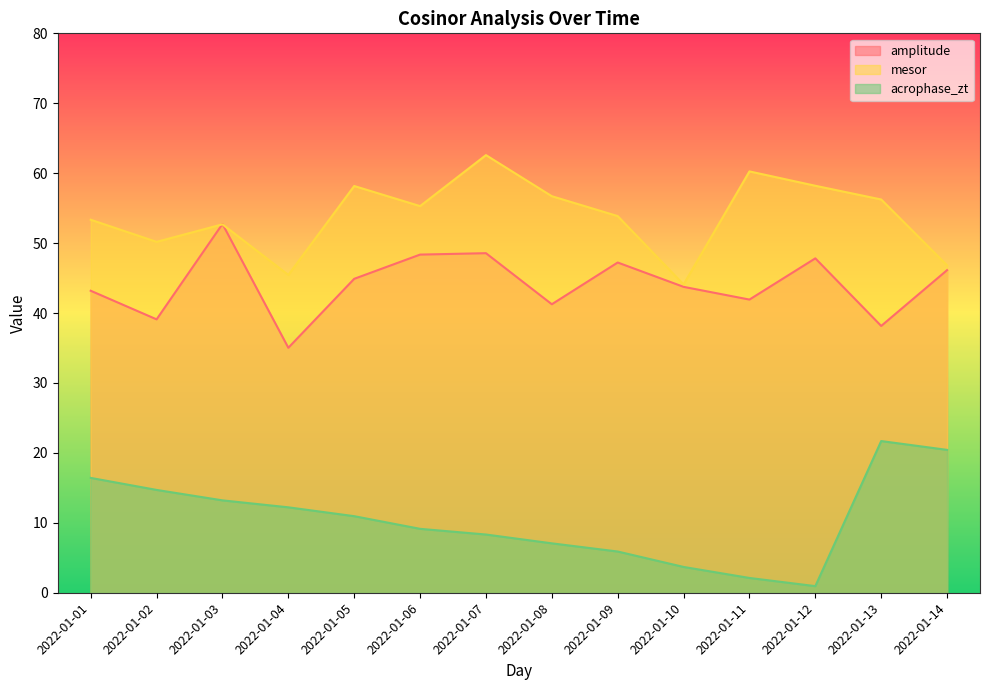

What is the maximum value for amplitude?

52.7